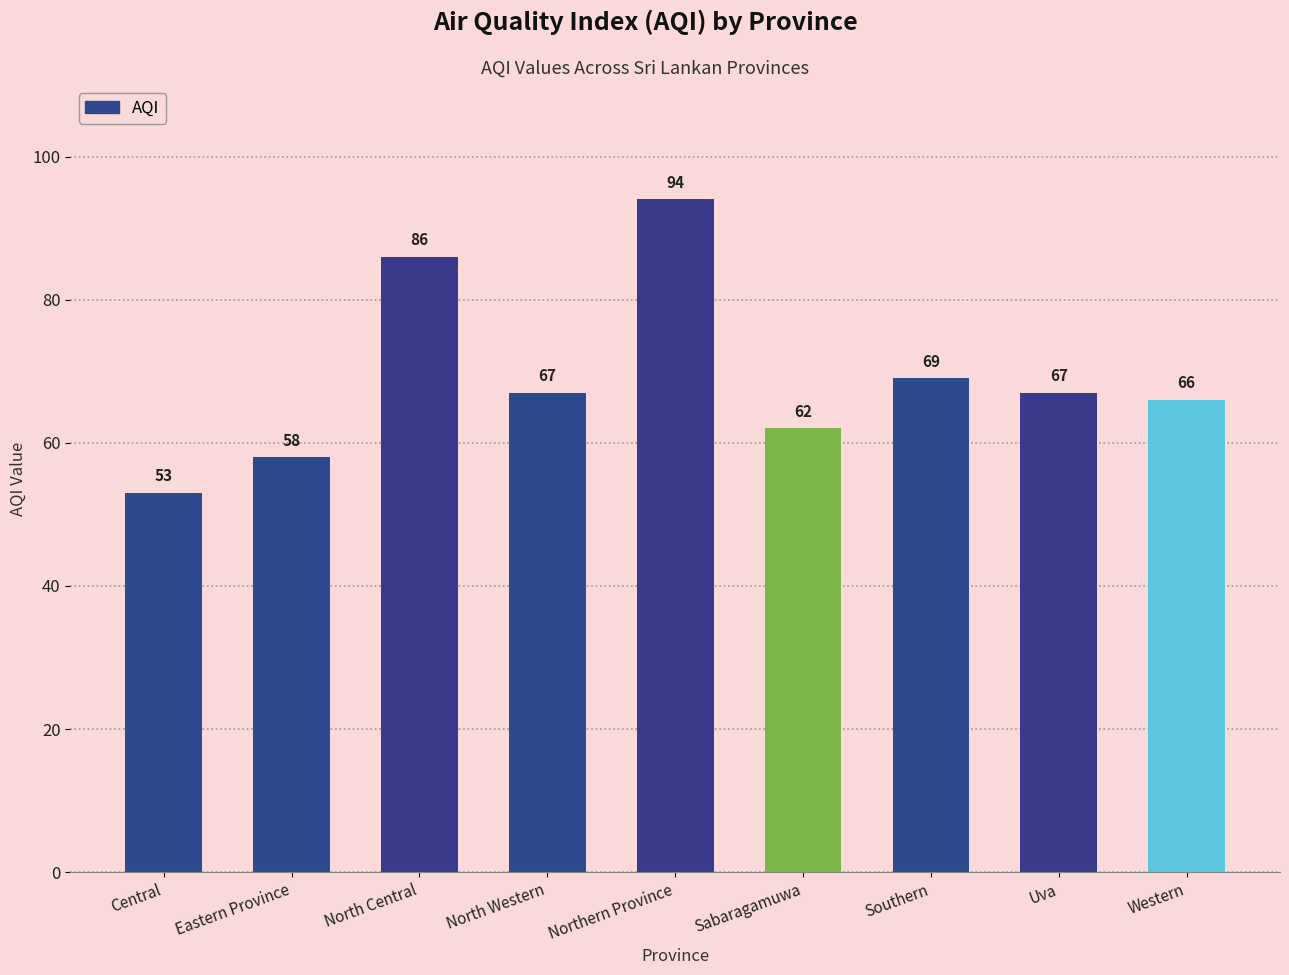

Between Uva and North Central, which is larger?

North Central